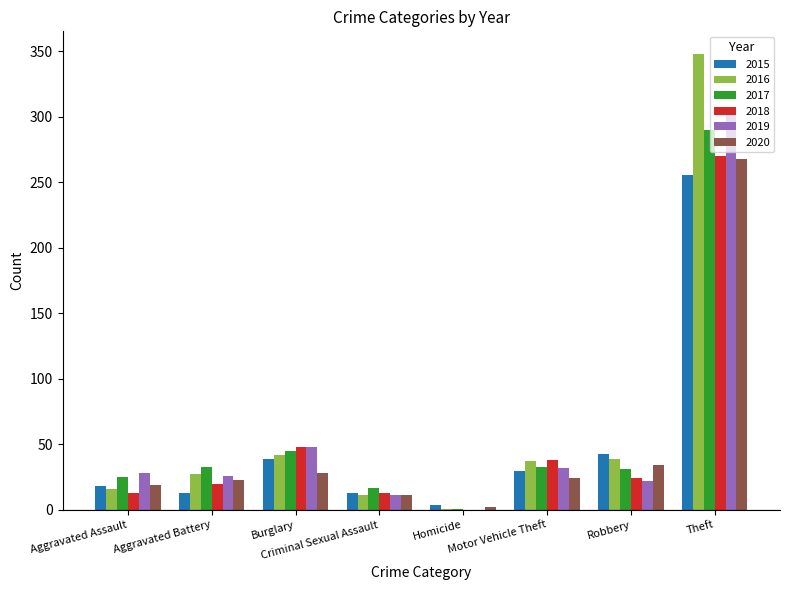

What is the average value of the 2017 series?

59